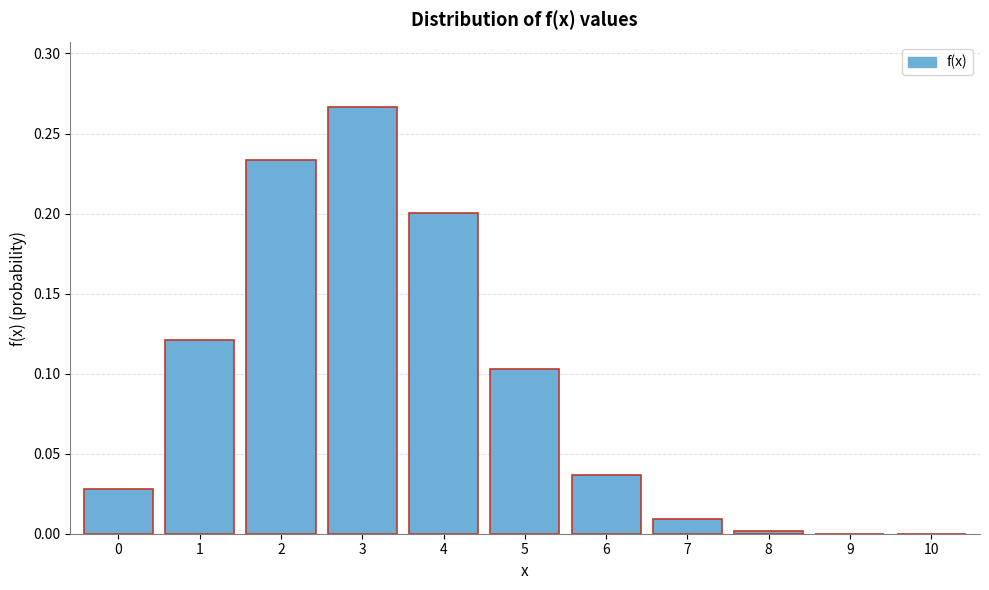

Which label corresponds to the largest value in the chart?

3